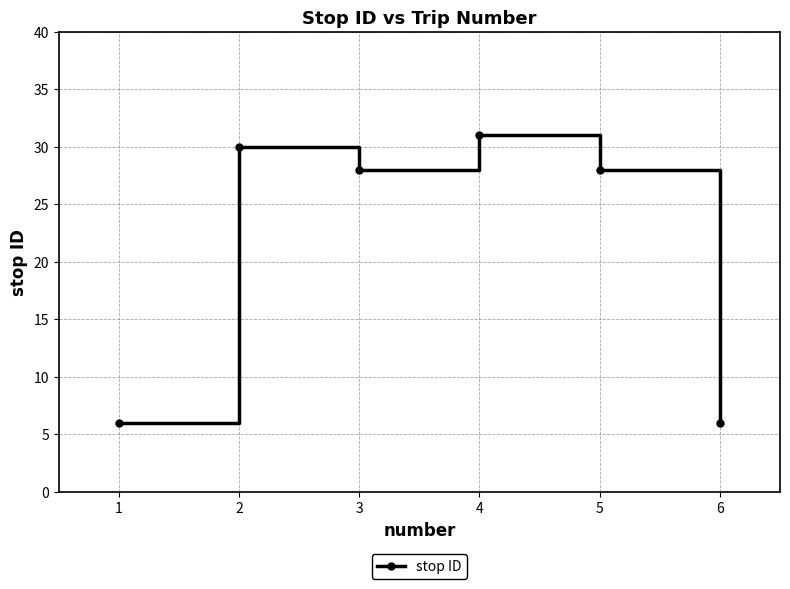

Between 5 and 4, which is larger?

4